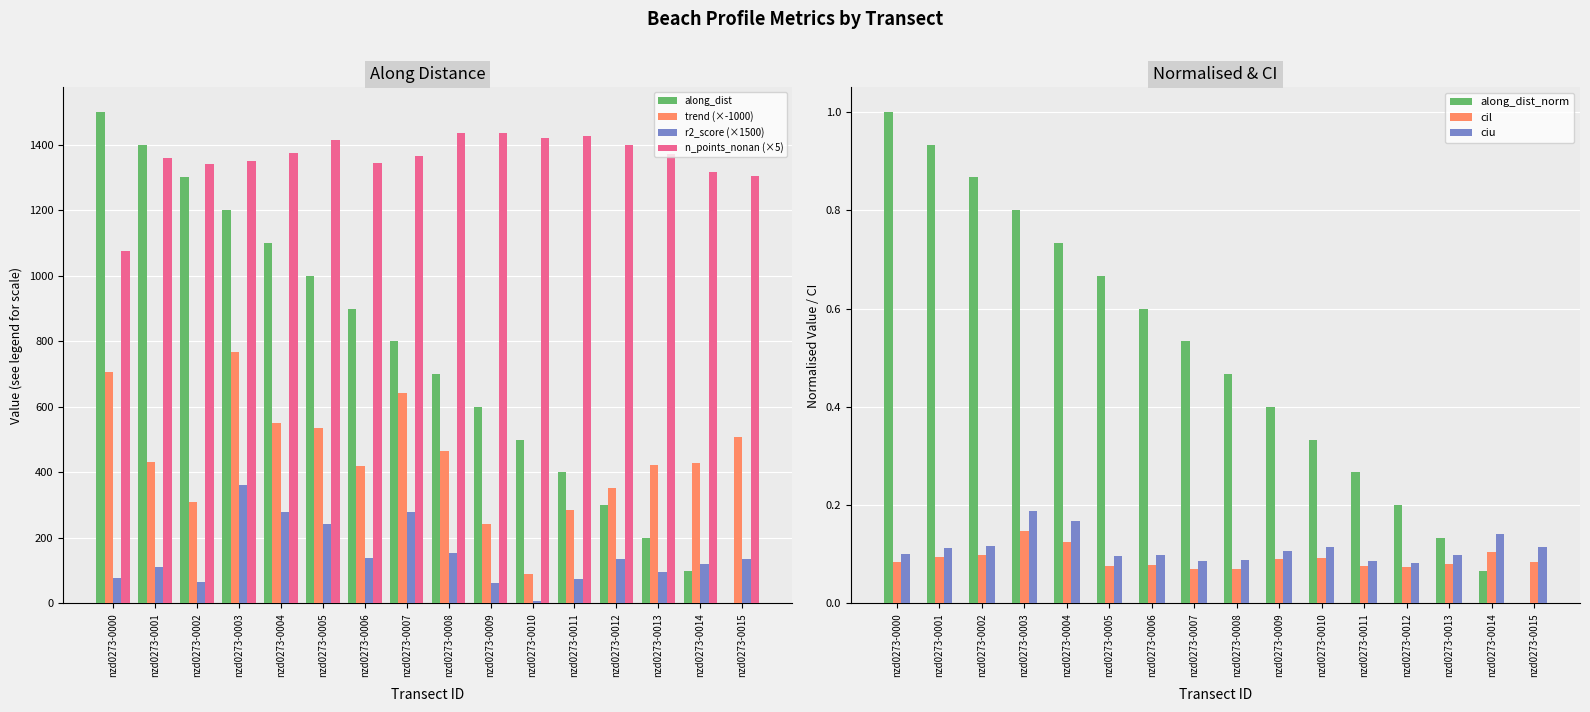

Which category has the lowest value across all series?

nzd0273-0015